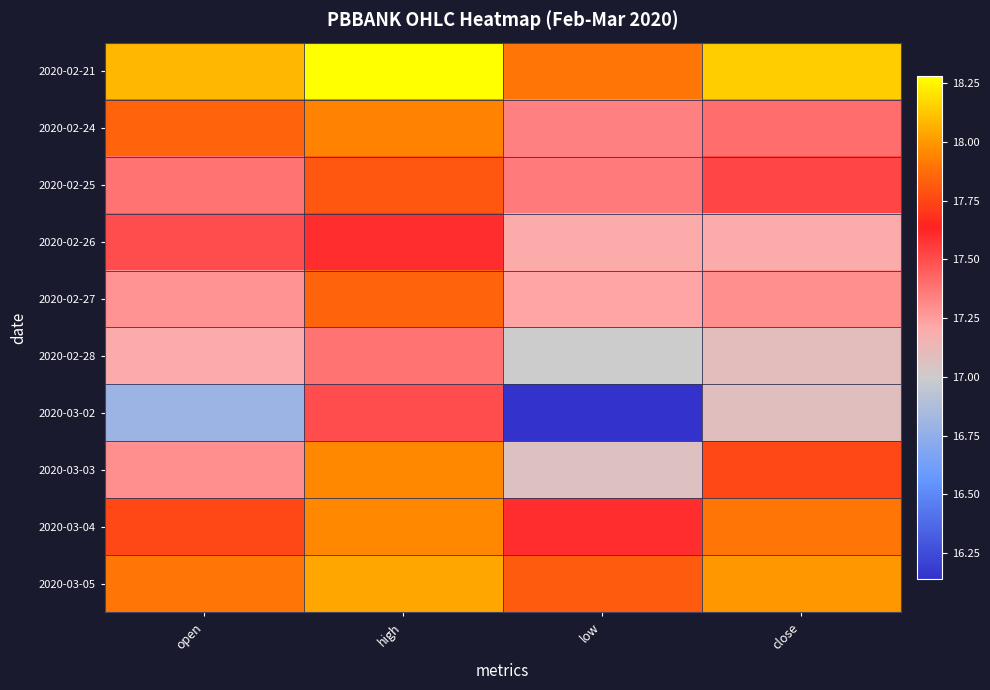

Reading right to left, extract all data points from this chart.

2020-02-21: close=18.1	low=17.9	high=18.3	open=18.1
2020-02-24: close=17.4	low=17.3	high=17.9	open=17.8
2020-02-25: close=17.5	low=17.4	high=17.8	open=17.4
2020-02-26: close=17.2	low=17.2	high=17.6	open=17.5
2020-02-27: close=17.3	low=17.2	high=17.8	open=17.3
2020-02-28: close=17.1	low=17.0	high=17.4	open=17.2
2020-03-02: close=17.1	low=16.1	high=17.5	open=16.8
2020-03-03: close=17.8	low=17.1	high=18.0	open=17.3
2020-03-04: close=17.9	low=17.6	high=18.0	open=17.8
2020-03-05: close=18.0	low=17.8	high=18.0	open=17.9